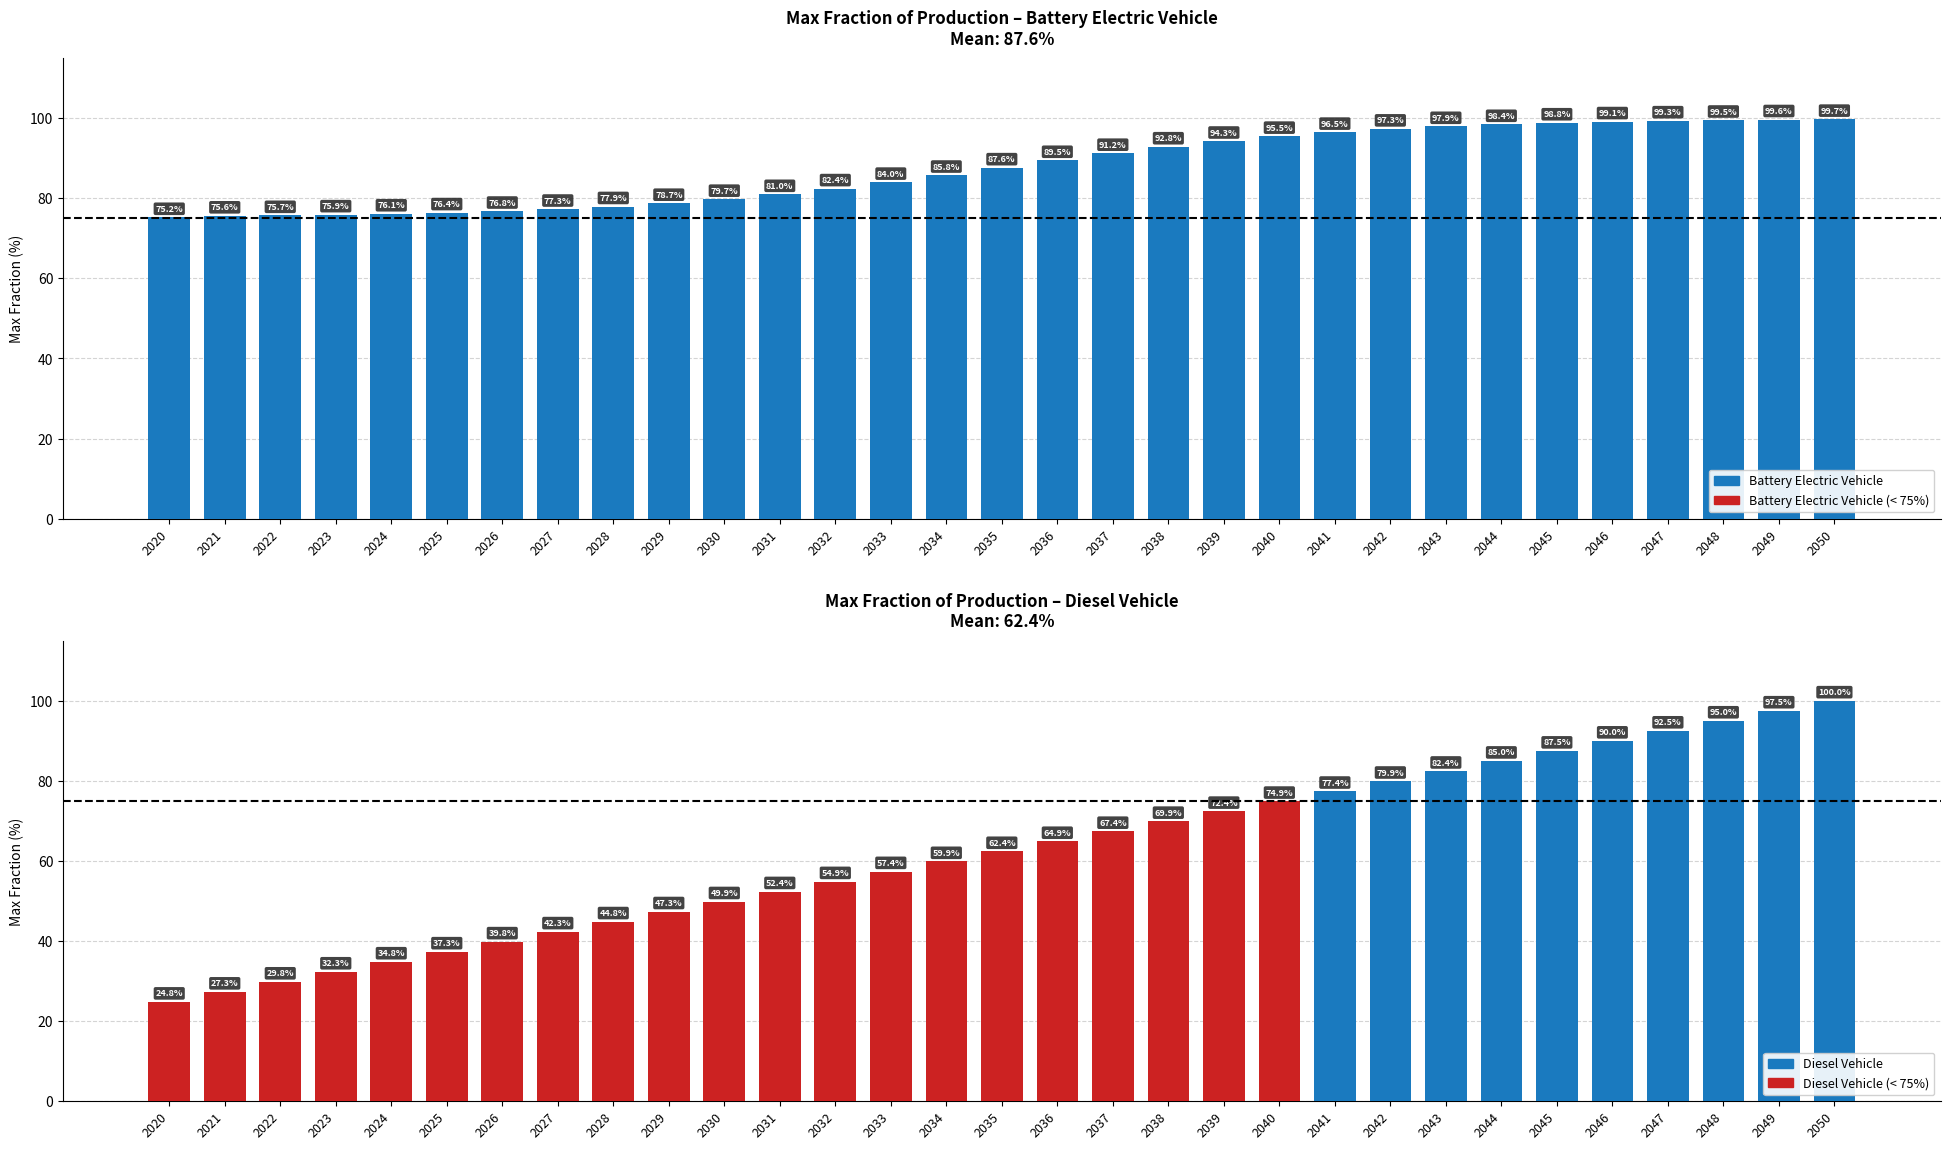

The value of Battery Electric Vehicle at 2039 is 165.1. True or false?

False